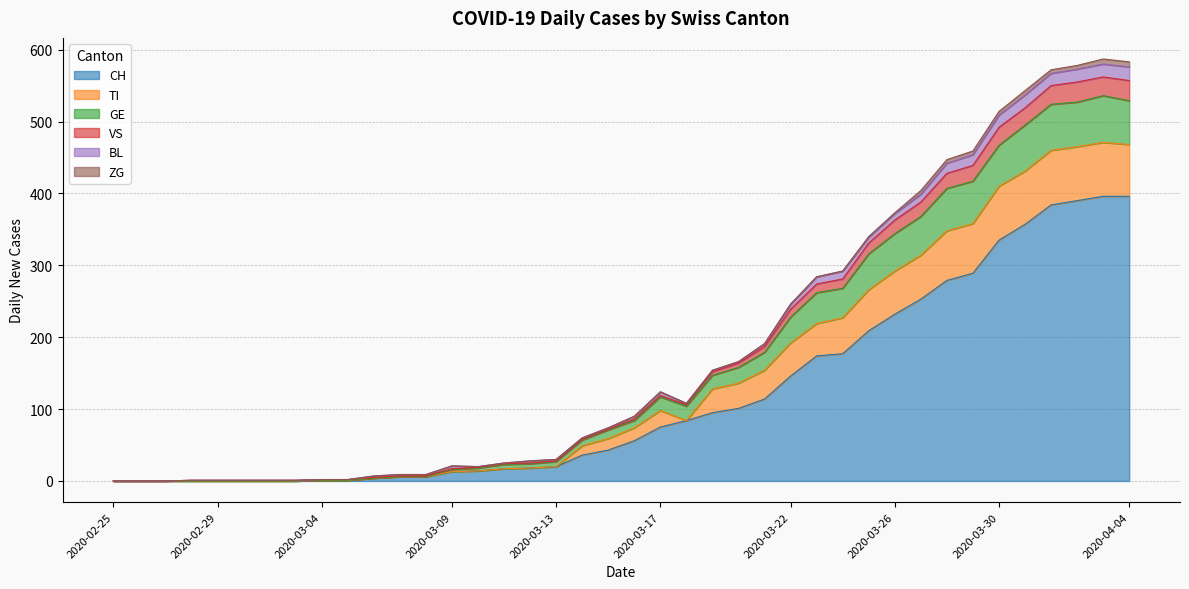

What are all the series names shown in the legend?

CH, TI, GE, VS, BL, ZG